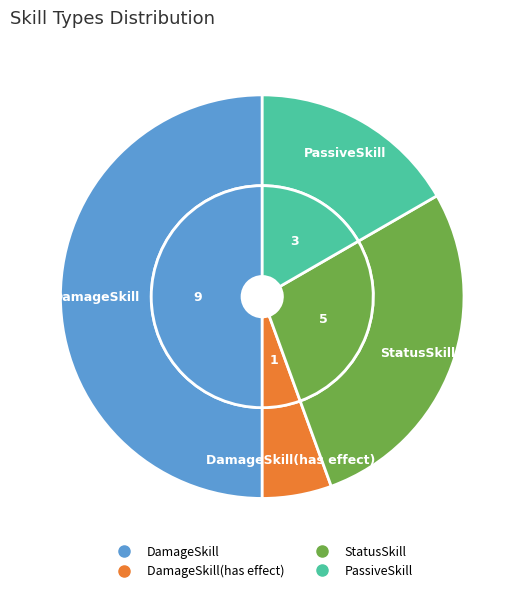

To the nearest percent, what portion does PassiveSkill represent?

17%